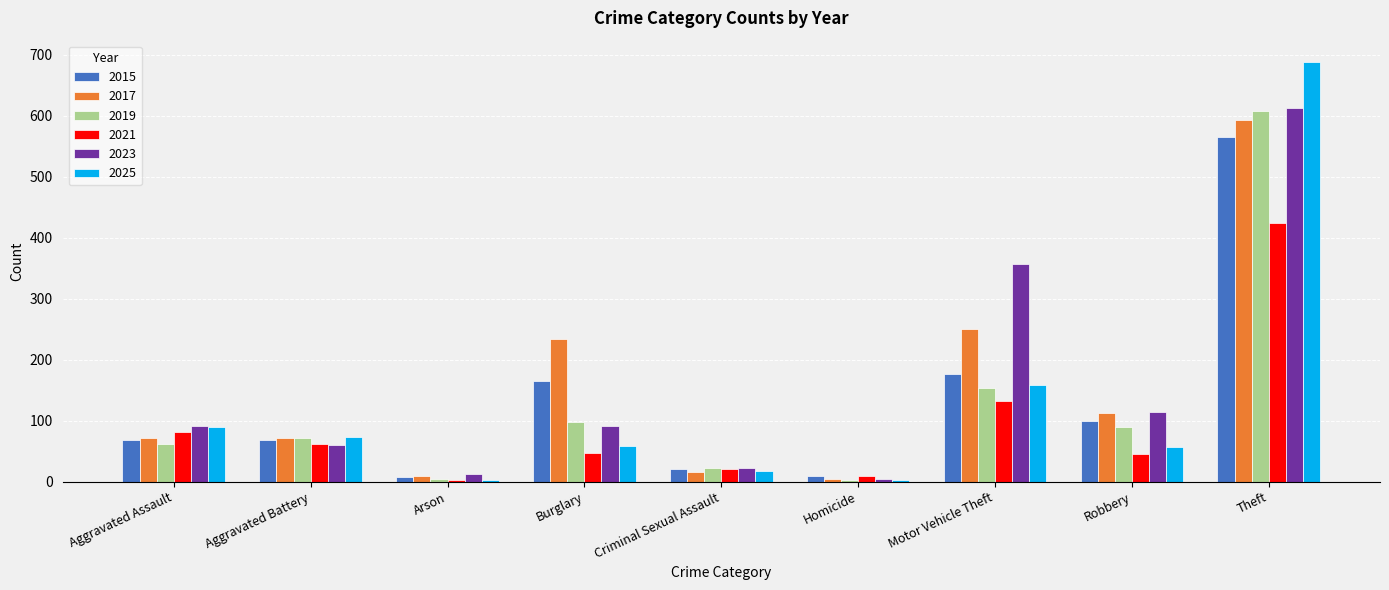

Read the 2025 value at Aggravated Battery, to the nearest 10.

70